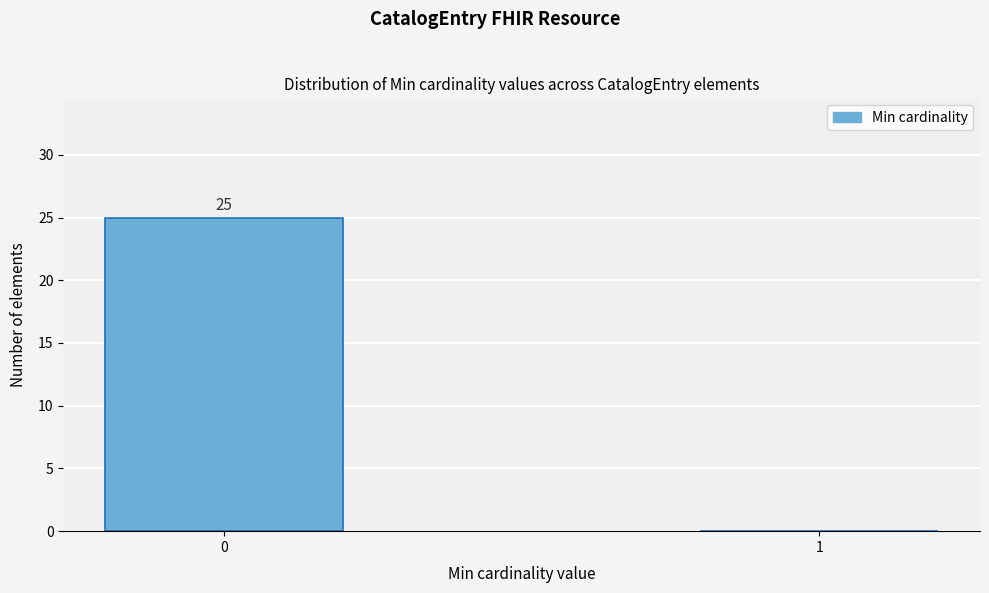

Reading right to left, extract all data points from this chart.

1=0	0=25